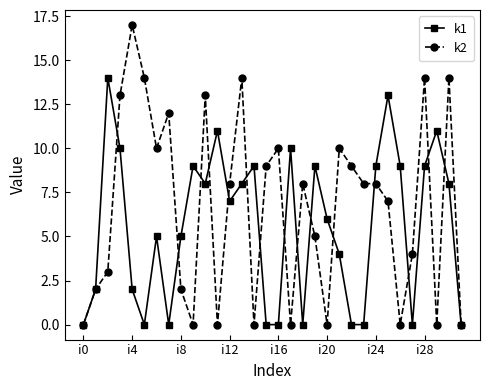

Rank the series by their maximum value, from highest to lowest.

k2, k1